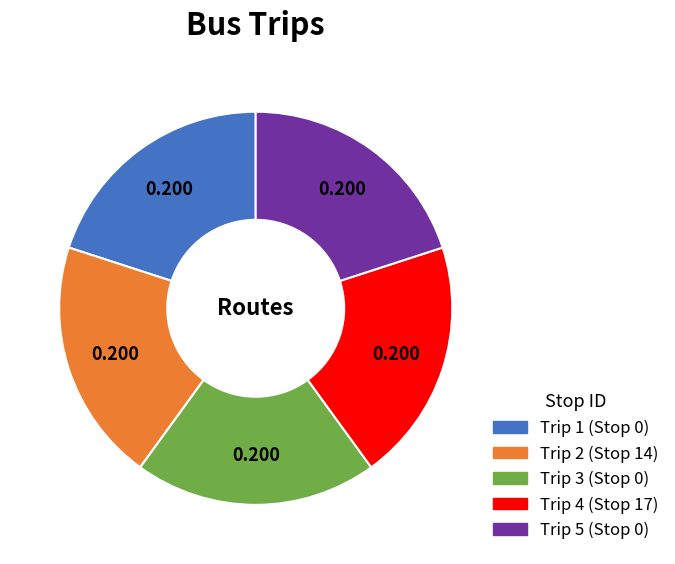

Count the number of slices in the pie.

5